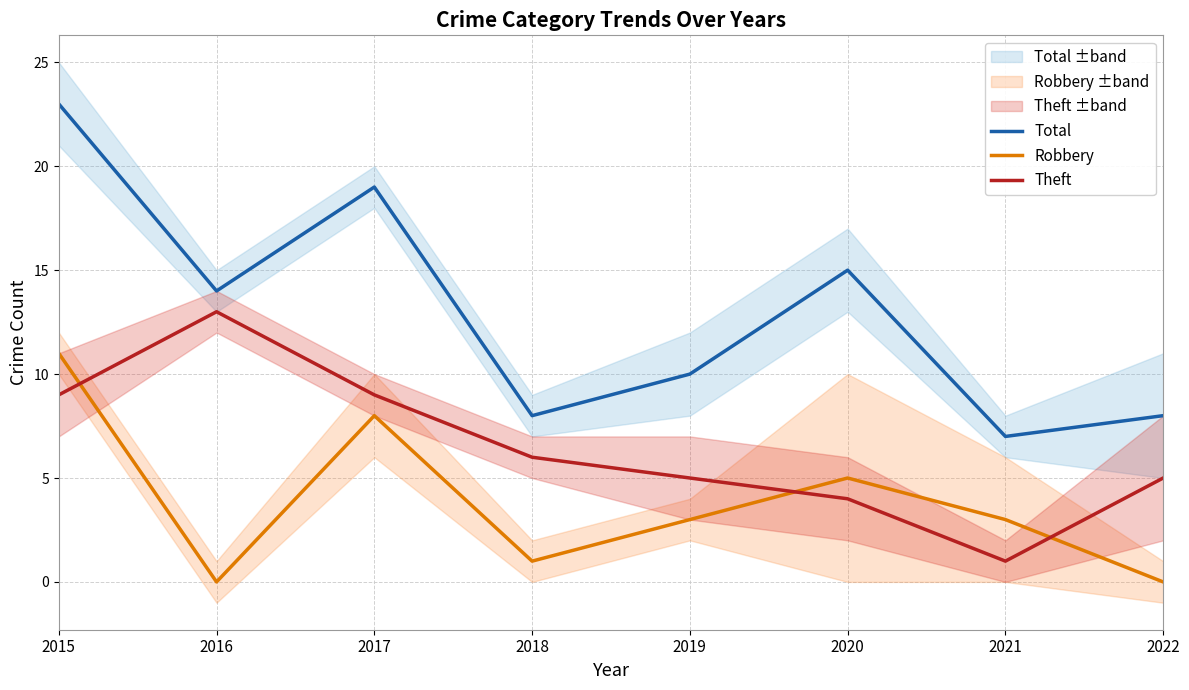

List the series in order of their overall mean, highest first.

Total, Theft, Robbery